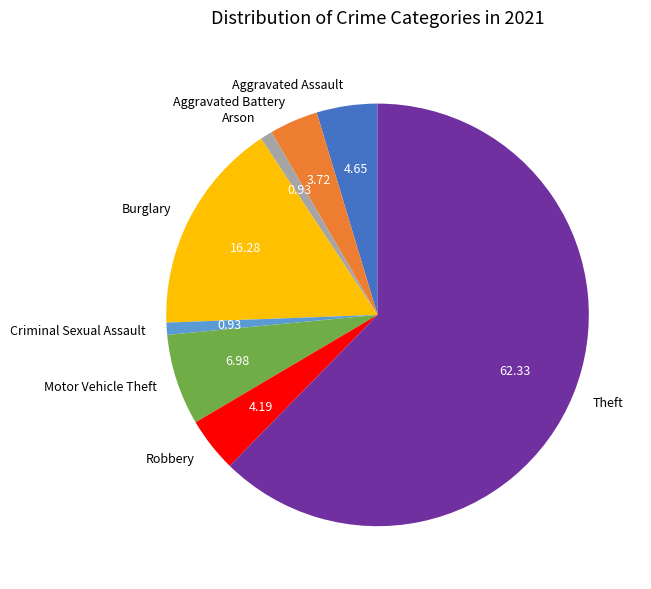

Which has a higher value, Criminal Sexual Assault or Aggravated Assault?

Aggravated Assault